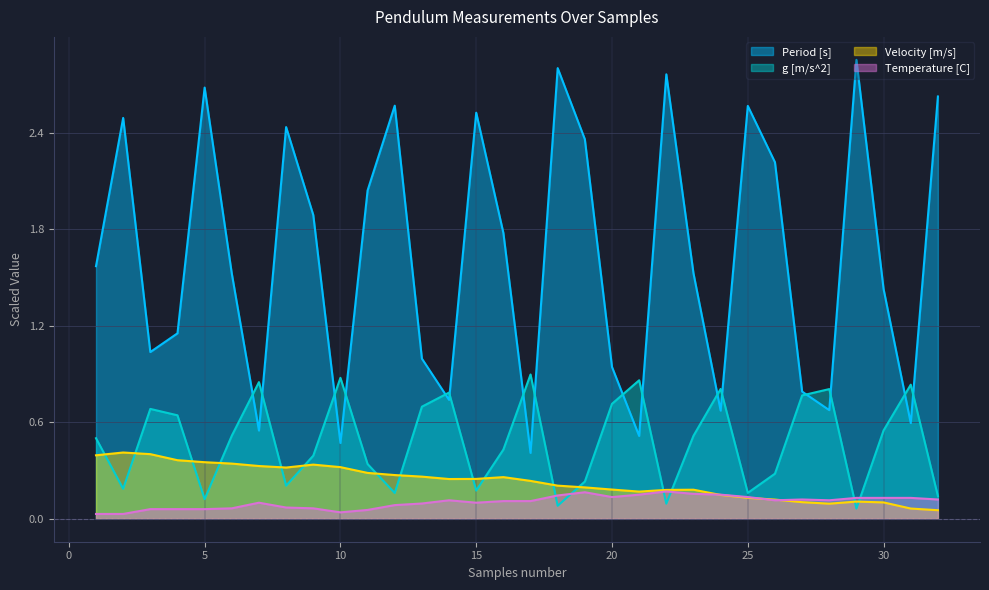

What is the spread (max minus min) of values at 8?

2.4